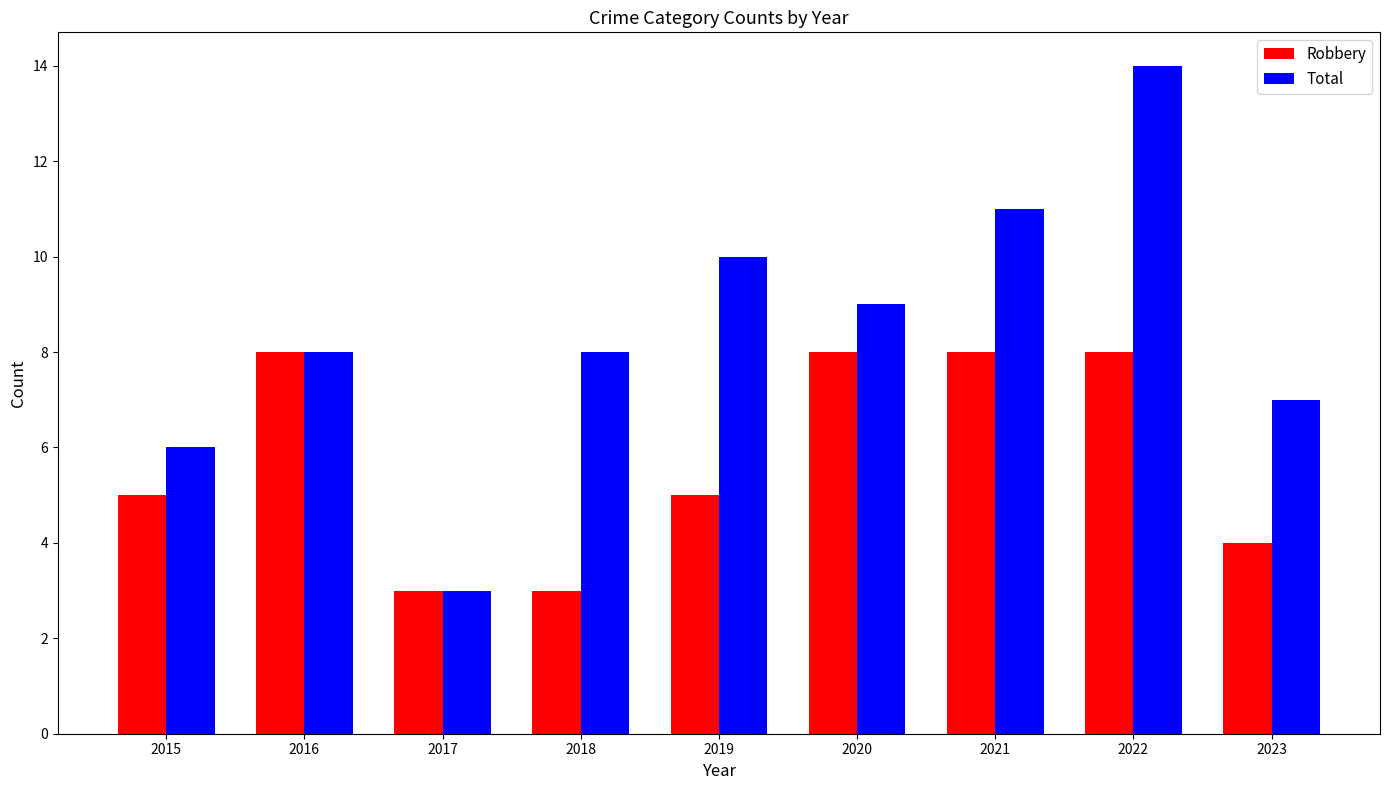

At which category is the sum across all series the highest?

2022